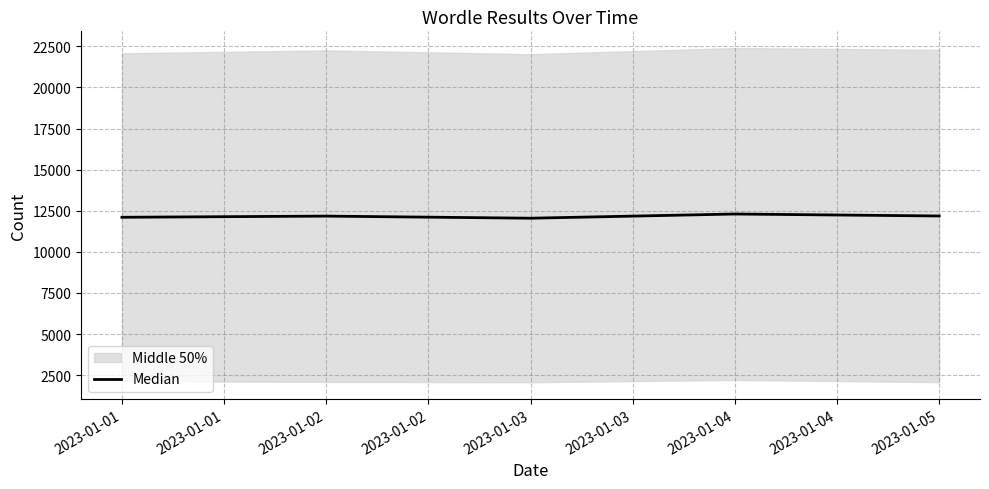

The value of Median at 2023-01-02 is 12173.0. True or false?

True